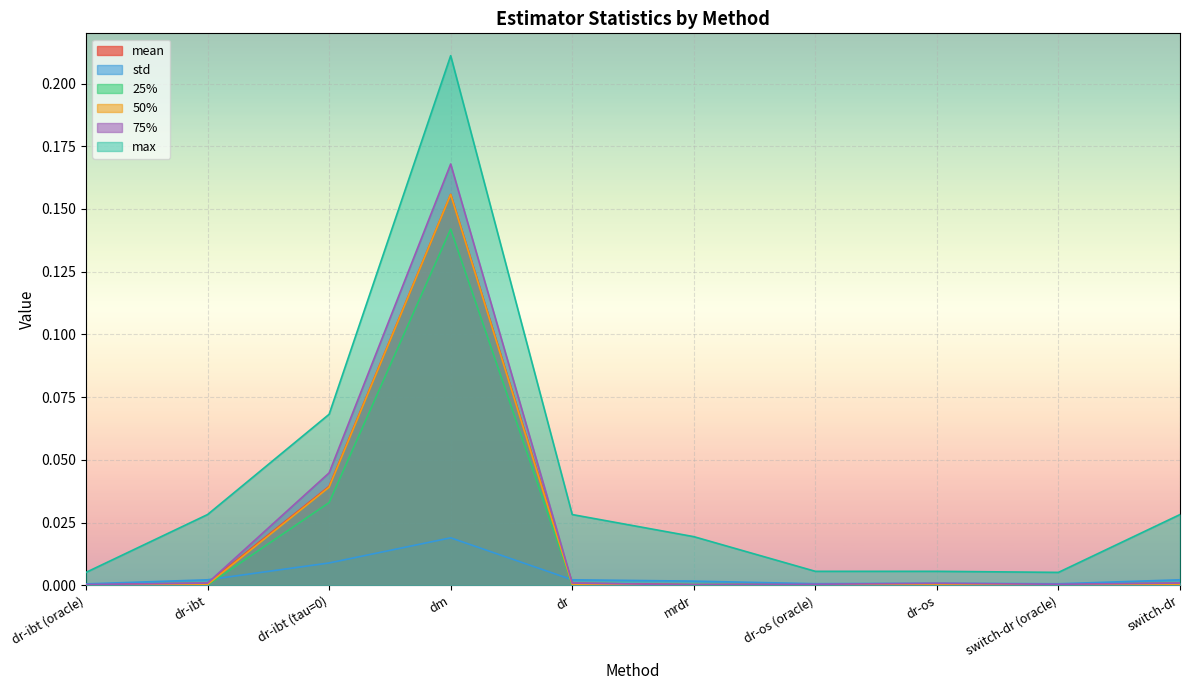

Is it true that 75% equals 0.0 at mrdr?

True